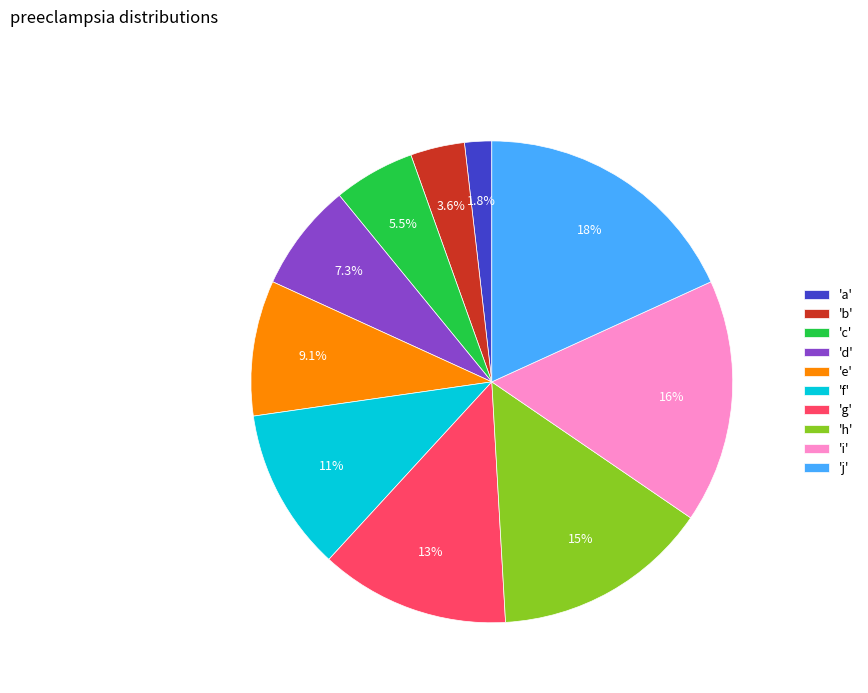

Is there any slice that represents more than half of the pie?

No